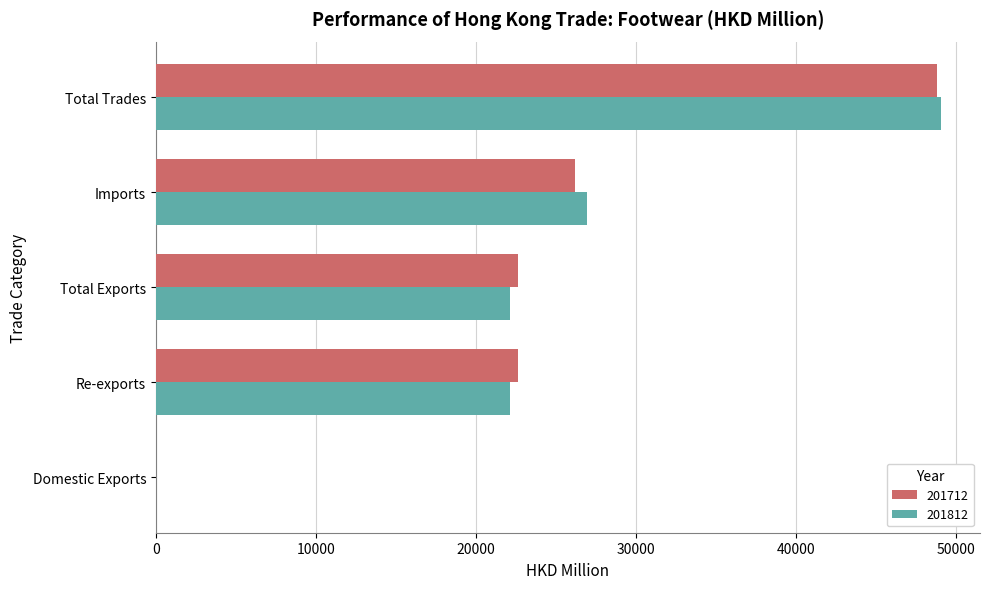

True or false: 201812 has a value of 37922.1 at Re-exports.

False